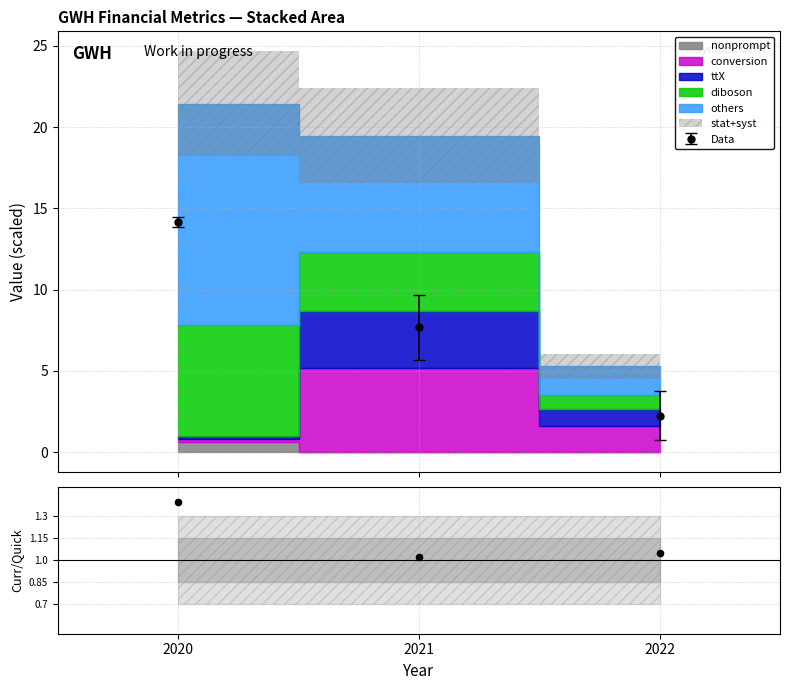

Which has a higher value, 2021 or 2020?

2020